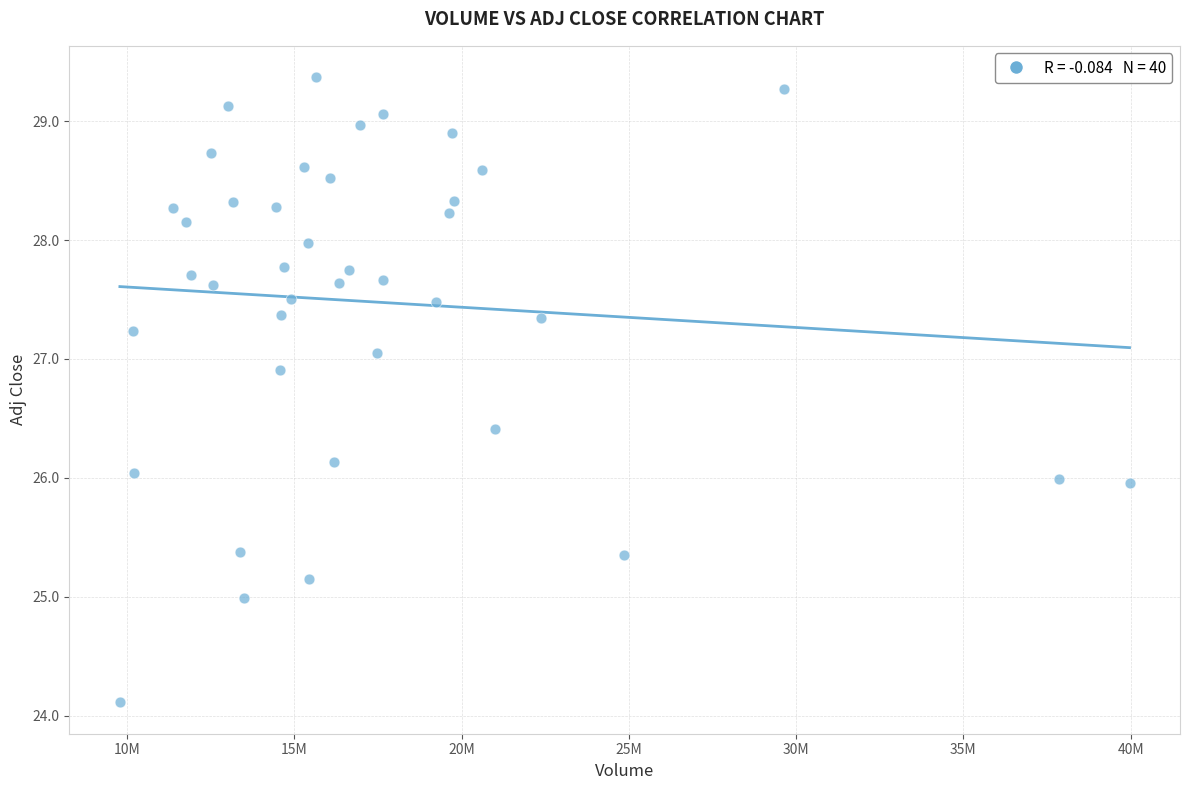

What is the range of X values (max minus min)?

30179700.0